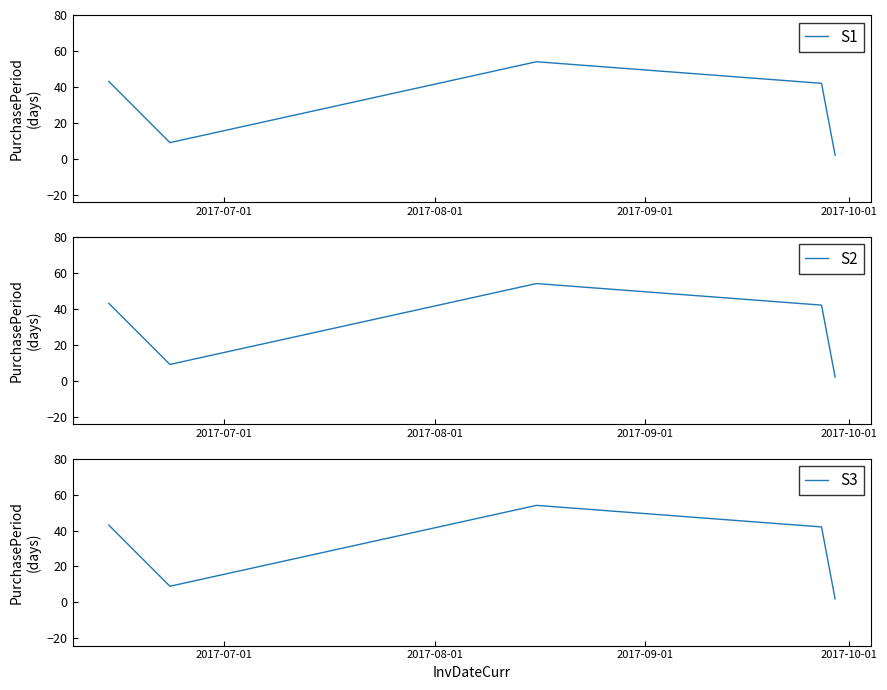

Reading right to left, transcribe all the data shown in this chart.

S1: 2	42	54	9	43
S2: 2	42	54	9	43
S3: 2	42	54	9	43